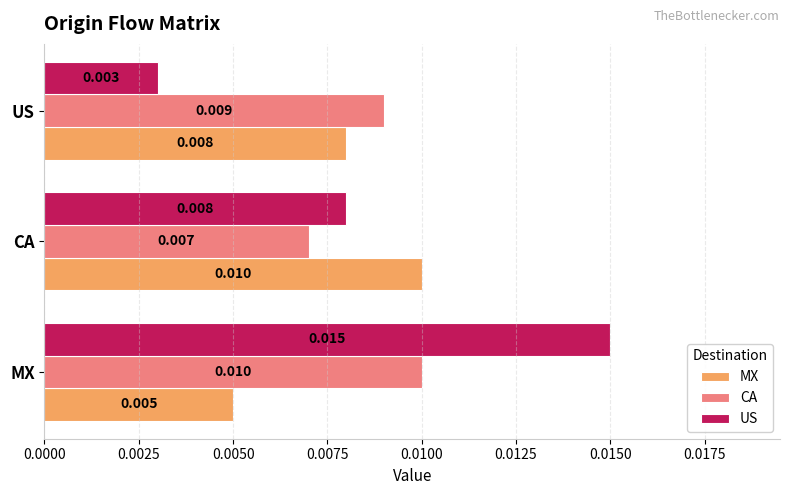

Is the value of MX at MX greater than the value of CA at US?

No